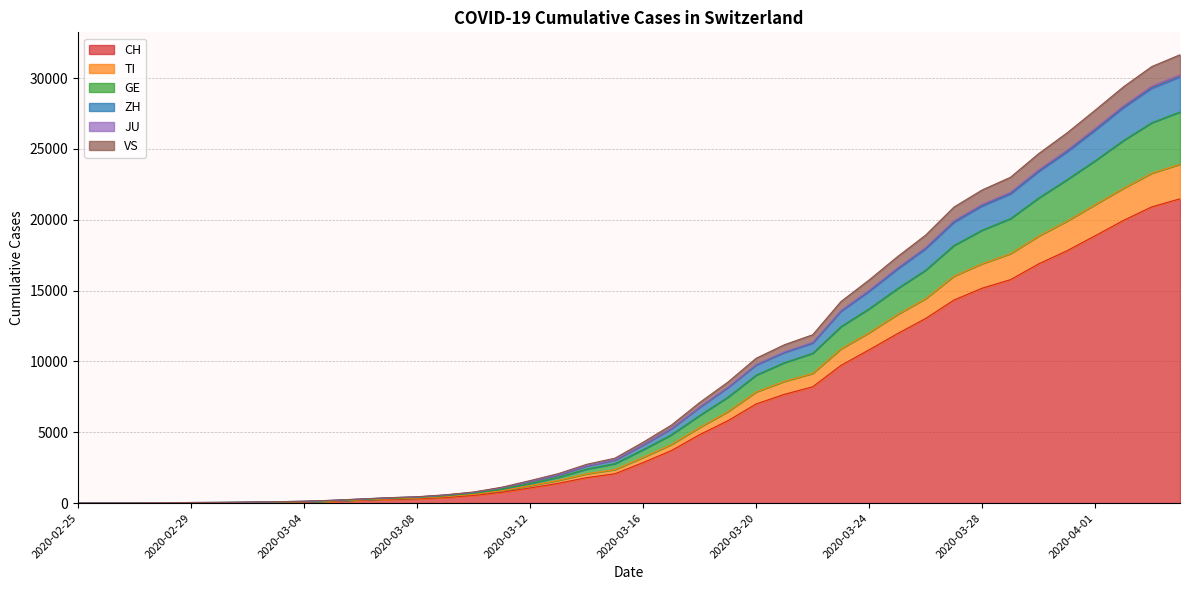

What are all the series names shown in the legend?

CH, TI, GE, ZH, JU, VS